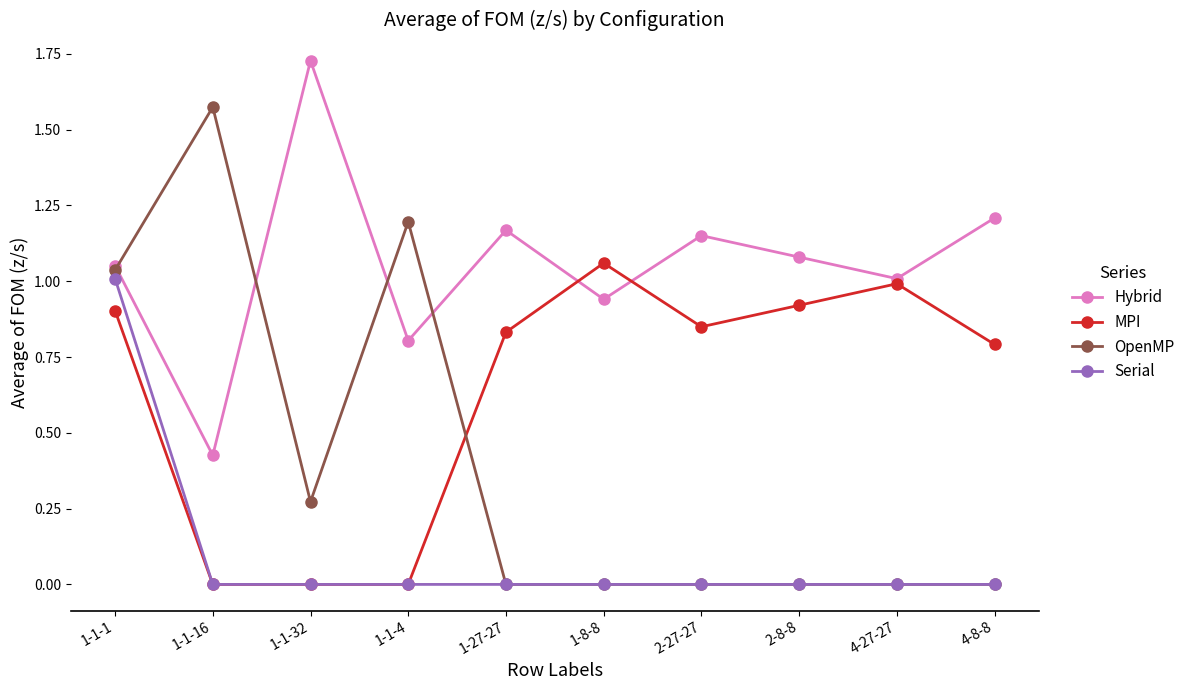

After their last crossing, which series has the higher values: Hybrid or MPI?

Hybrid